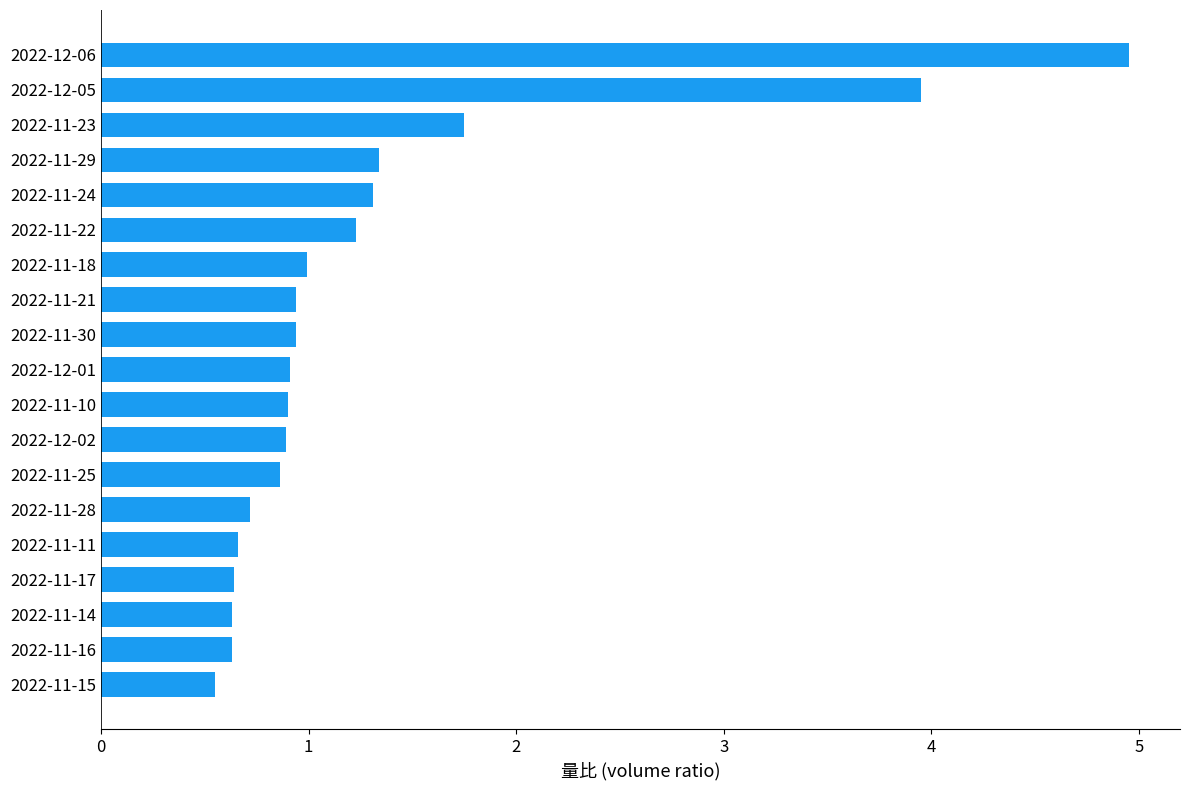

True or false: the data shows 0.2 at 2022-12-02.

False